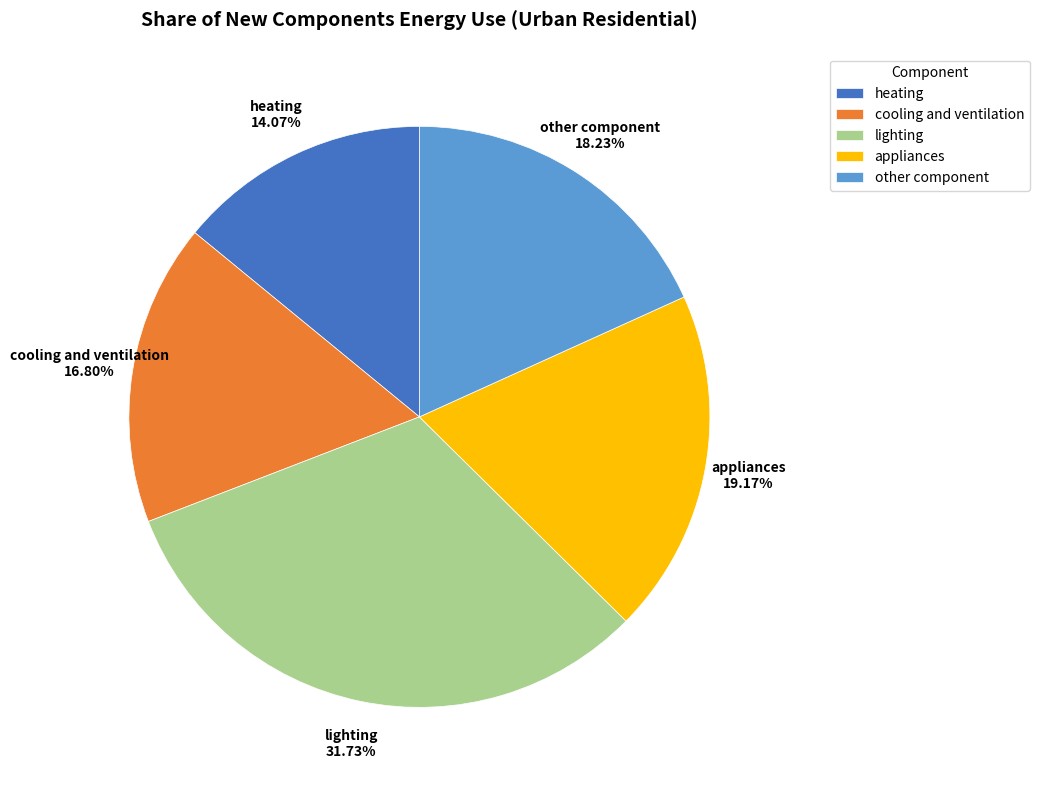

Does any single category account for the majority?

No